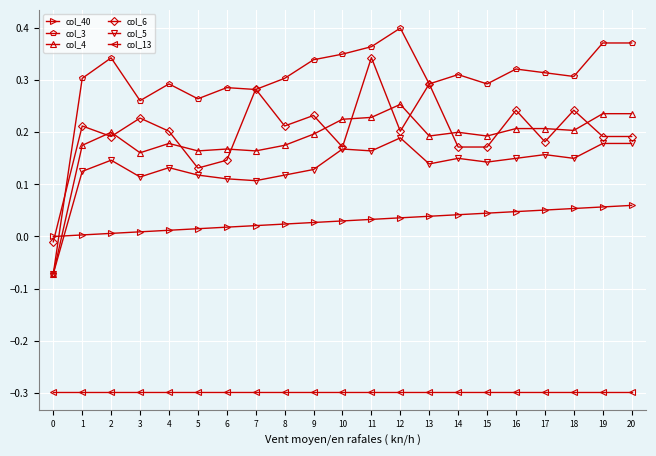

True or false: col_13 and col_4 intersect in this chart.

False